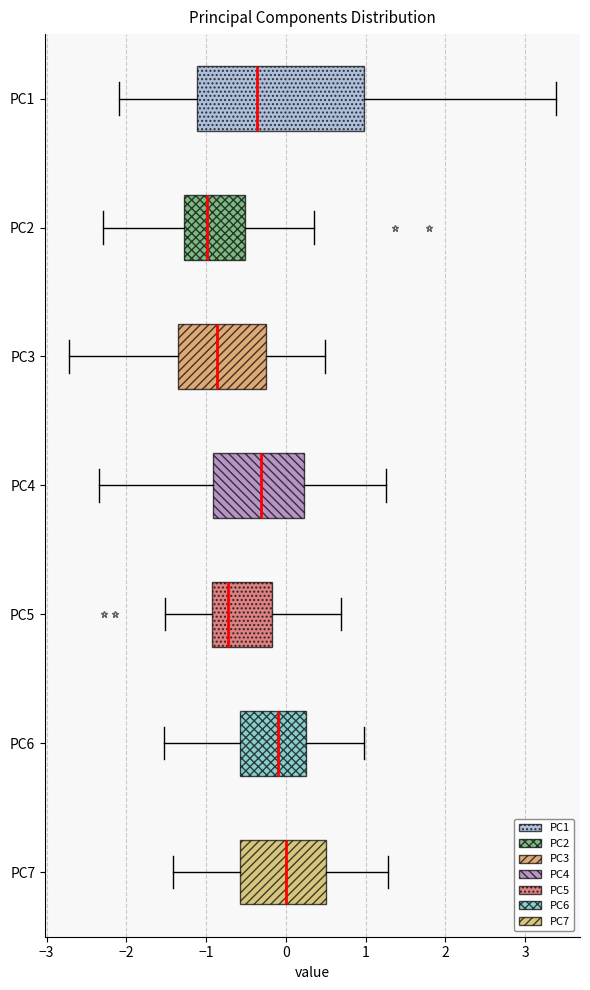

Reading bottom to top, read every box against the x-axis: the position of its median line, the range the box covers, and the ends of its whiskers. The values are not printed on the chart, so give them approximately, as read against the axis.

PC7: median 0.0, box -0.6 to 0.5, whiskers -1.4 to 1.3
PC6: median -0.1, box -0.6 to 0.3, whiskers -1.5 to 1.0
PC5: median -0.7, box -0.9 to -0.2, whiskers -1.5 to 0.7
PC4: median -0.3, box -0.9 to 0.2, whiskers -2.3 to 1.3
PC3: median -0.9, box -1.4 to -0.2, whiskers -2.7 to 0.5
PC2: median -1.0, box -1.3 to -0.5, whiskers -2.3 to 0.4
PC1: median -0.4, box -1.1 to 1.0, whiskers -2.1 to 3.4